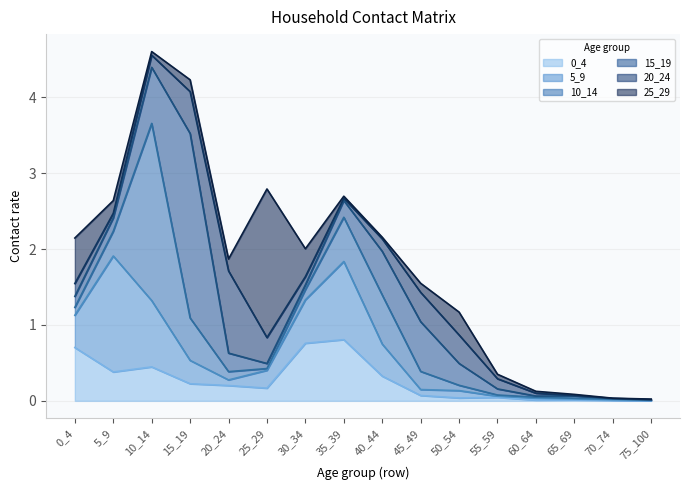

At which category does the chart reach its minimum across all series?

70_74